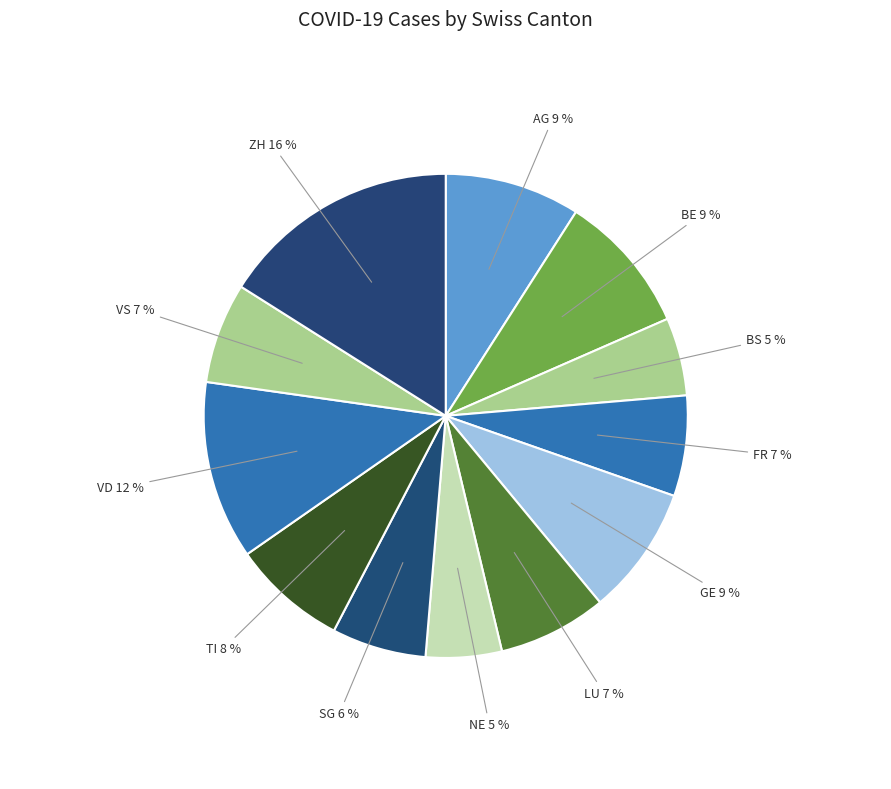

How many slices are in this pie chart?

12